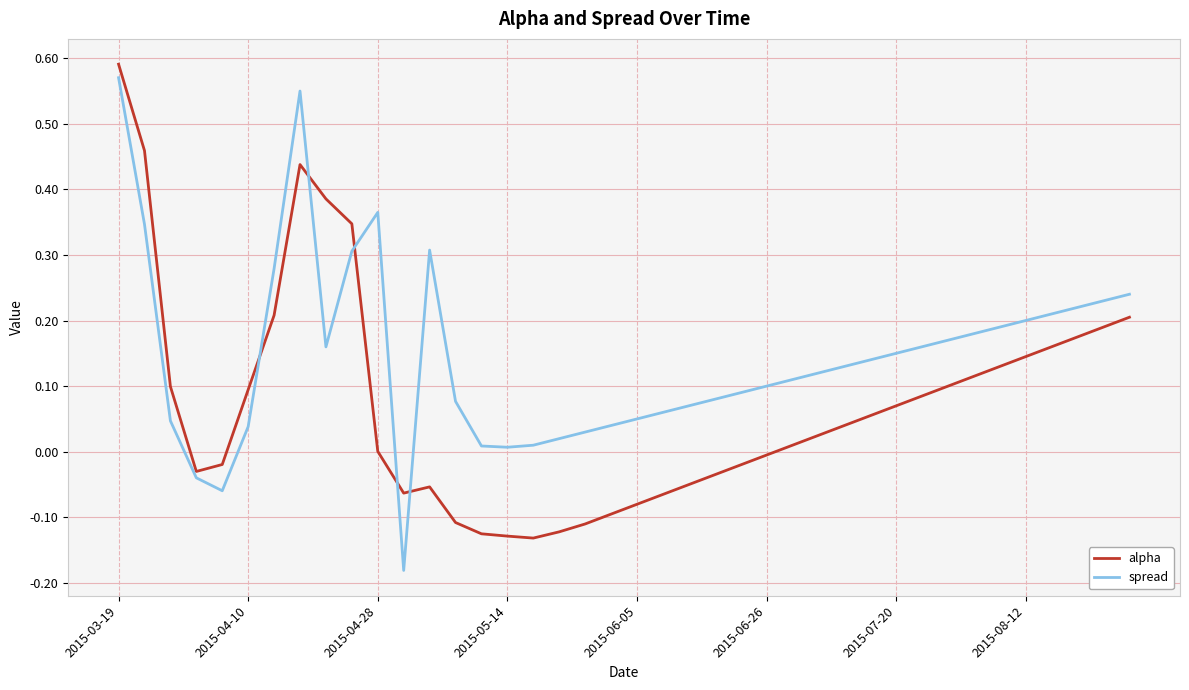

How many values in the spread series are below 0?

3